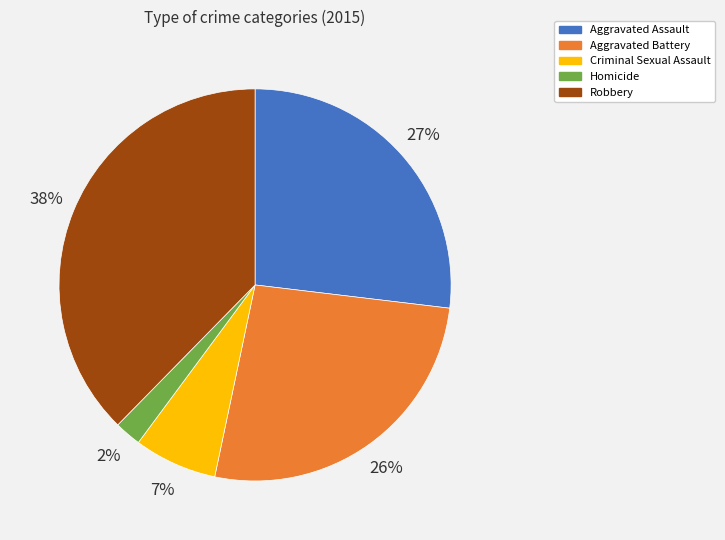

To the nearest percent, what percentage of the pie is Homicide?

2%